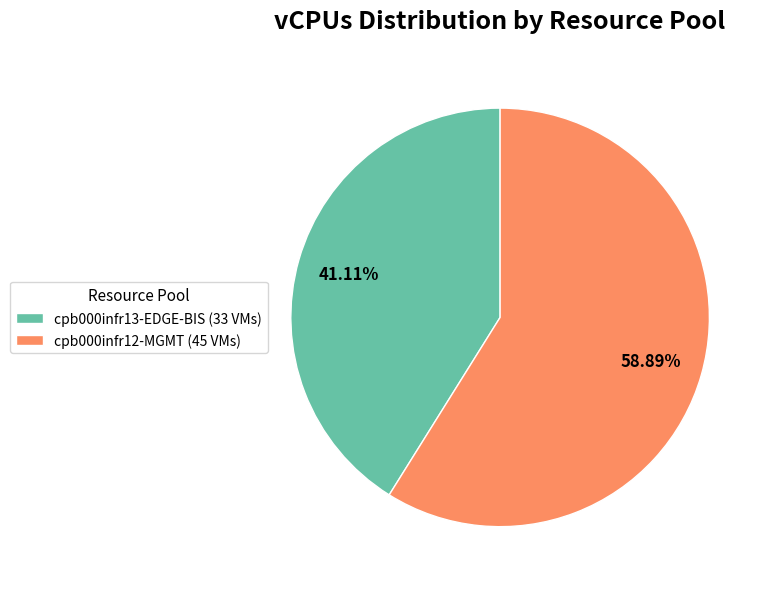

What is the total percentage of cpb000infr12-MGMT (45 VMs) and cpb000infr13-EDGE-BIS (33 VMs)?

100.0%